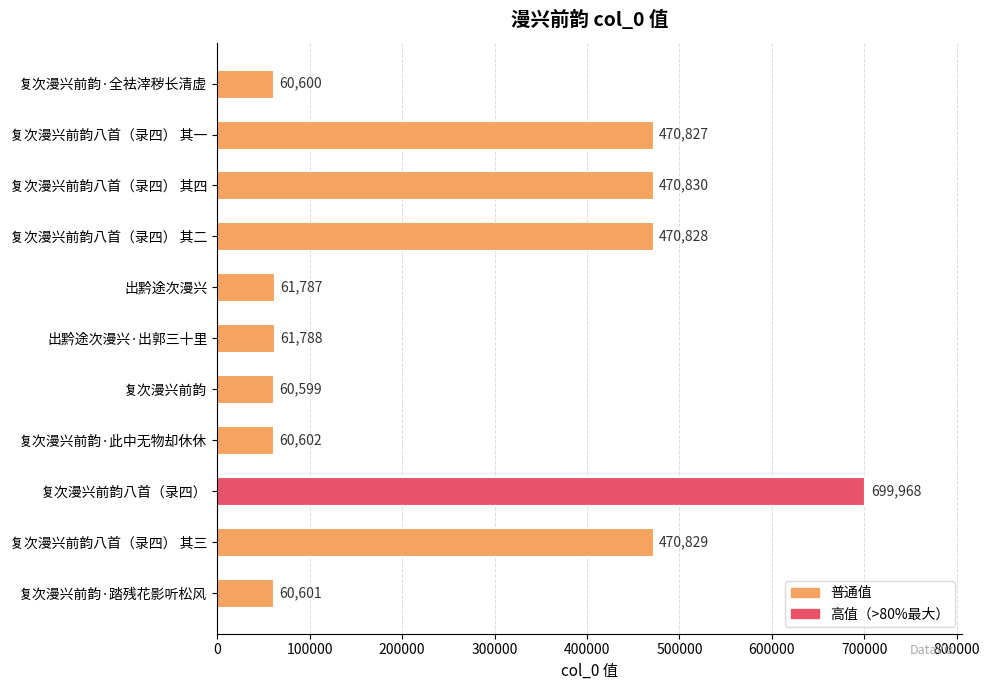

Read the value at 复次漫兴前韵·此中无物却休休, to the nearest 100.

60600